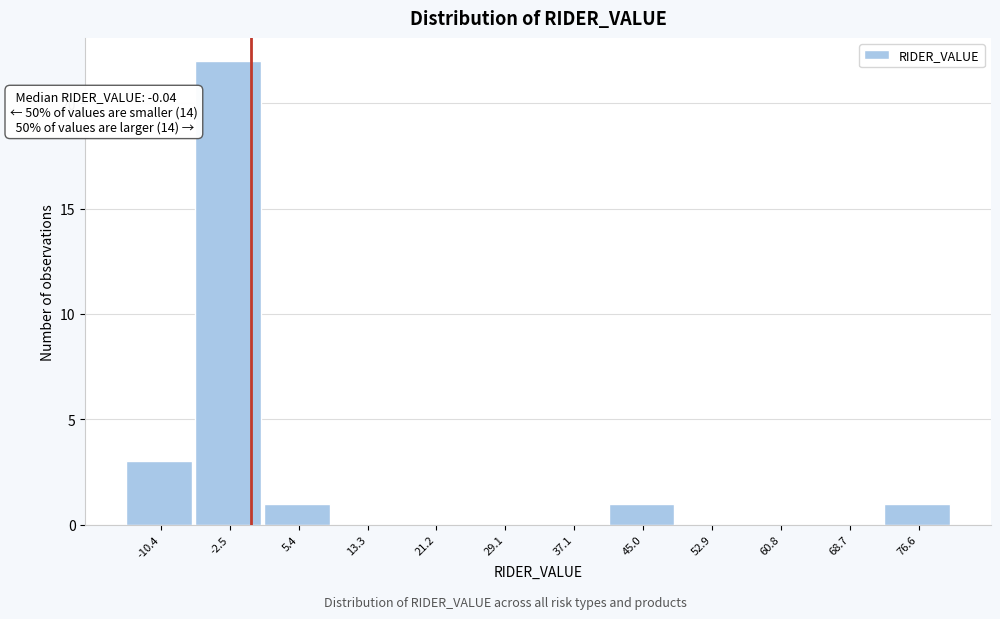

Over which range of the x-axis is the bar tallest?

-6 to 1